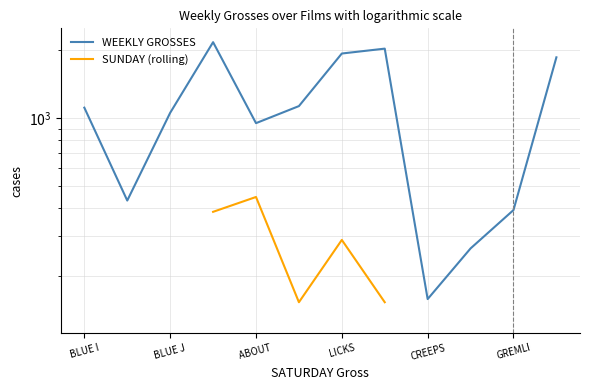

True or false: WEEKLY GROSSES and SUNDAY (rolling) cross at least once.

False